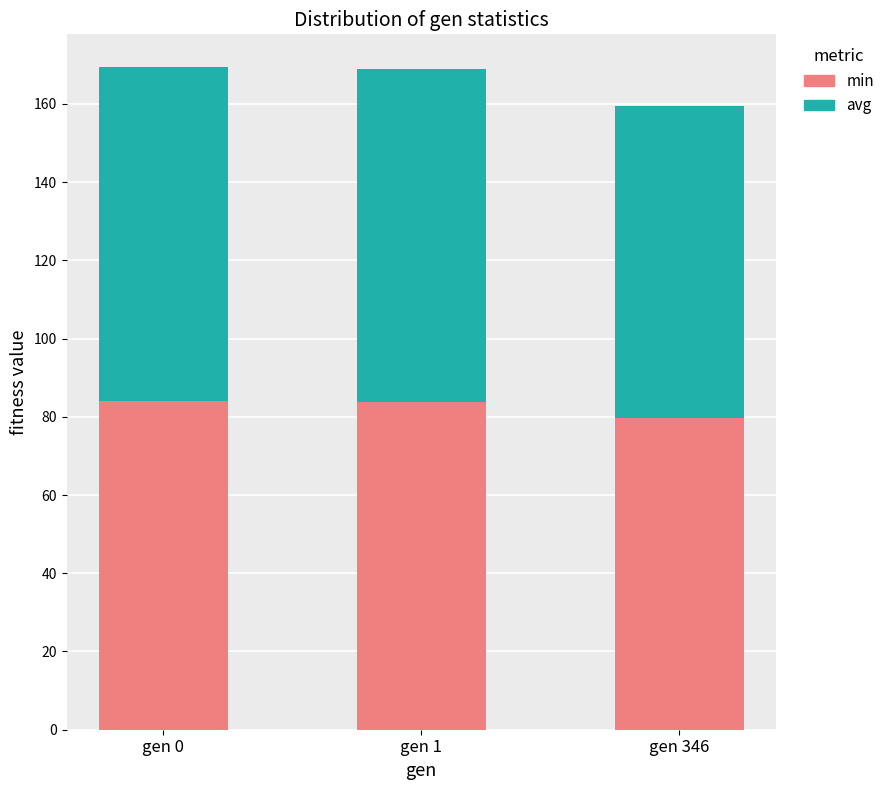

What is the maximum value for min?

83.9